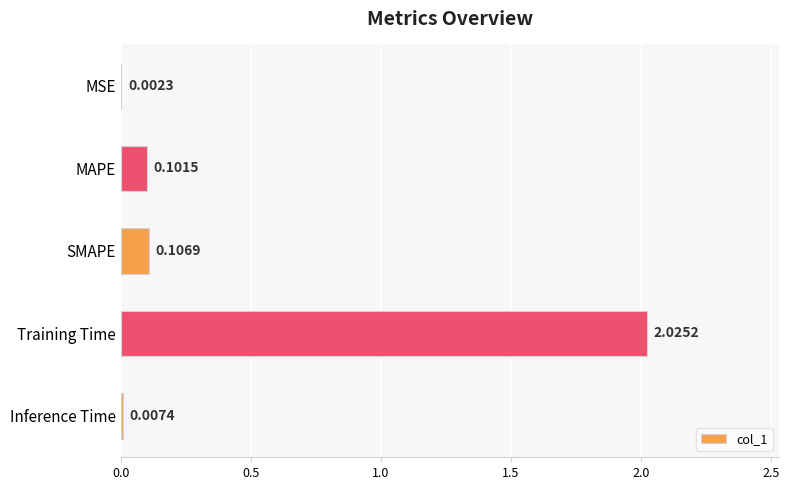

What is the change in value from Training Time to Inference Time?

-2.0